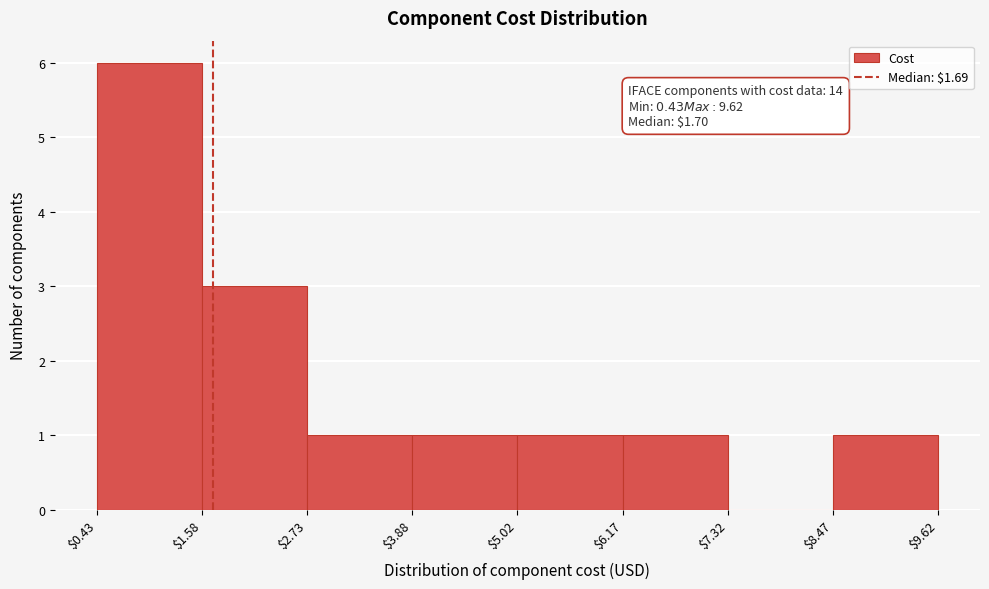

Over which range of the x-axis is the bar tallest?

$0.43 to $1.58